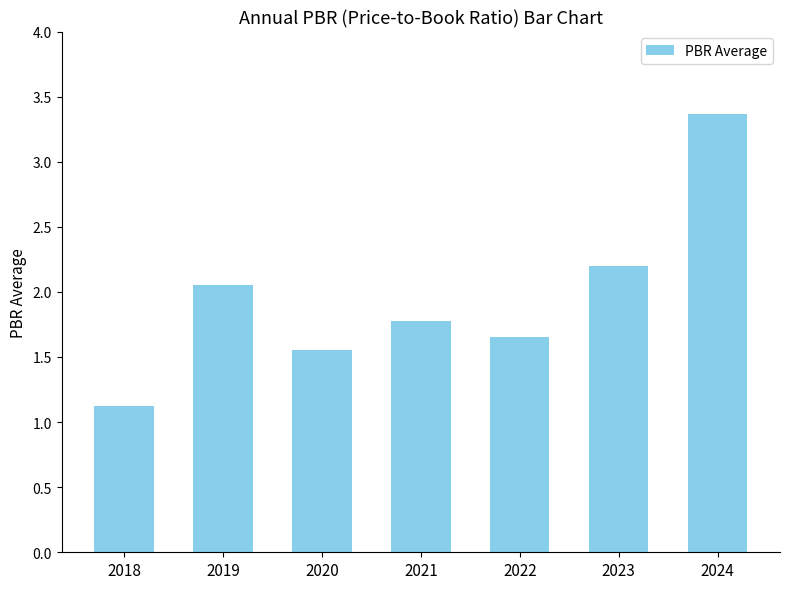

What is the value of the 7th bar from the left?

3.4